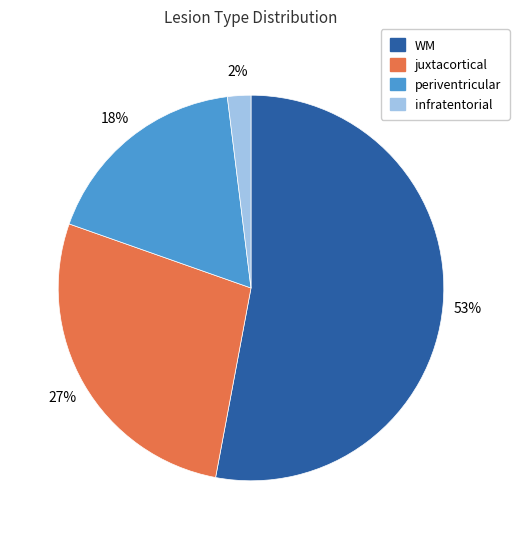

Count the number of slices in the pie.

4